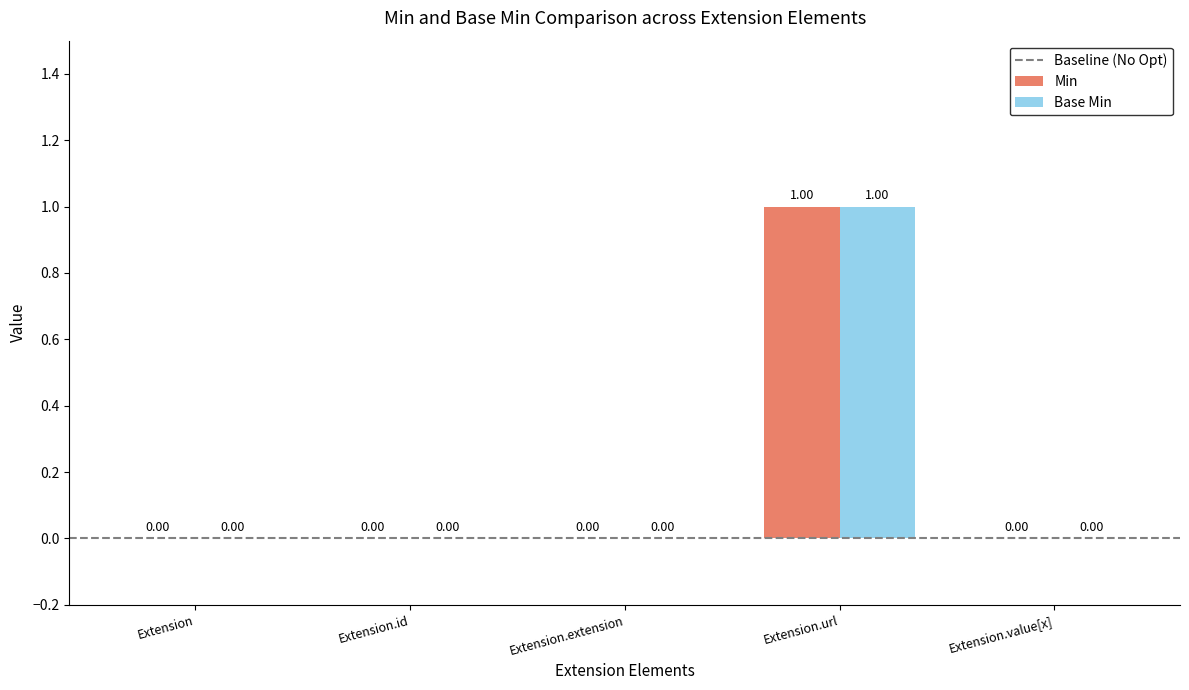

Which label corresponds to the largest value in the chart?

Extension.url